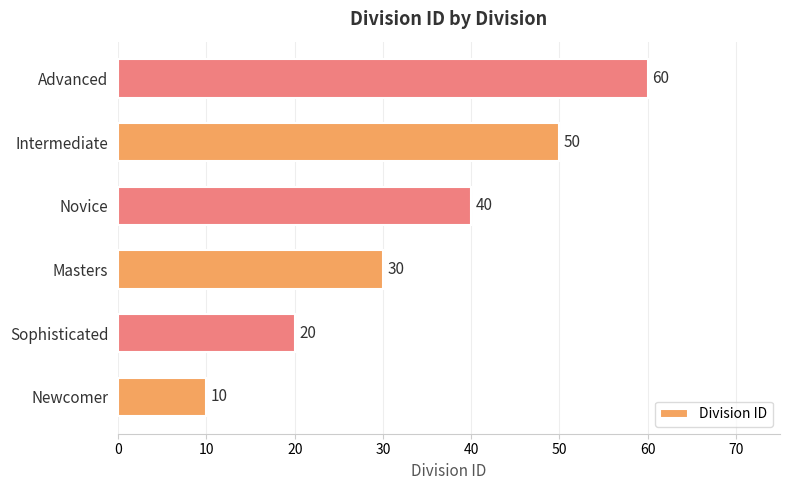

Reading bottom to top, extract all data points from this chart.

Newcomer=10	Sophisticated=20	Masters=30	Novice=40	Intermediate=50	Advanced=60